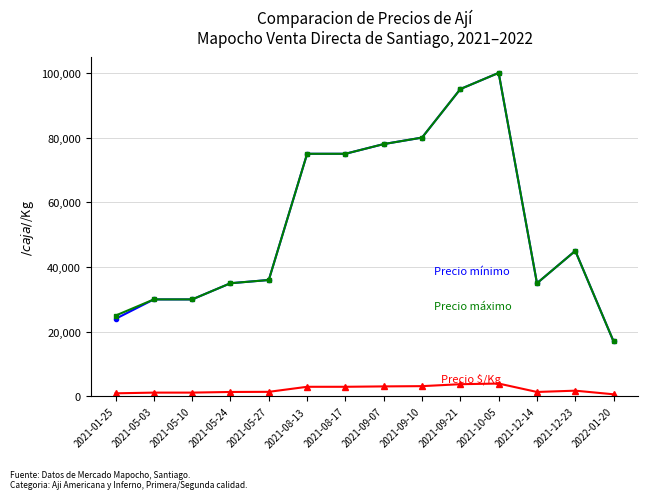

What position from the left is 2021-08-17?

7